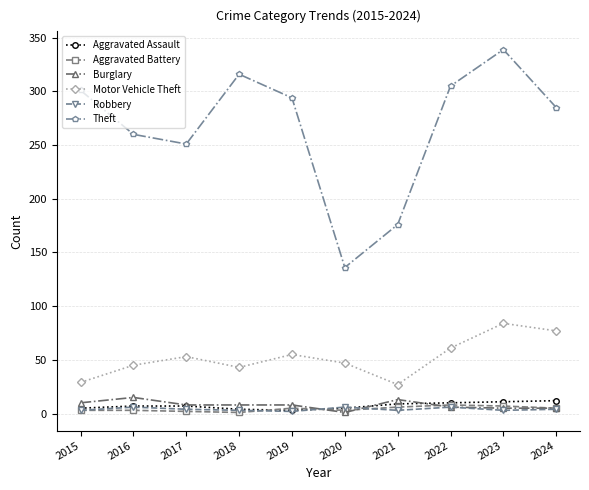

How many categories are shown in the chart?

10